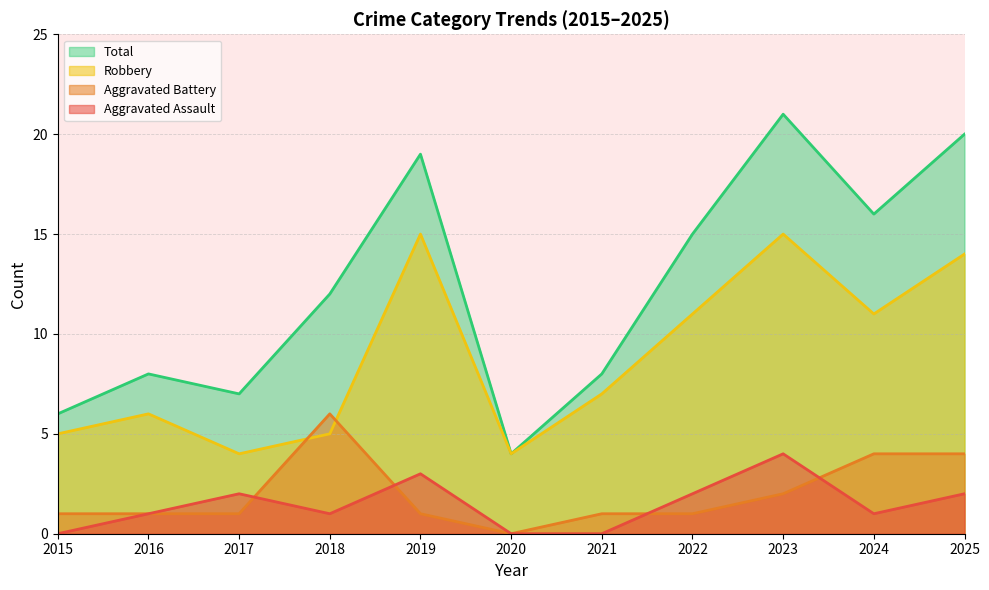

In Robbery, how many points are higher than both neighbors (excluding endpoints)?

3